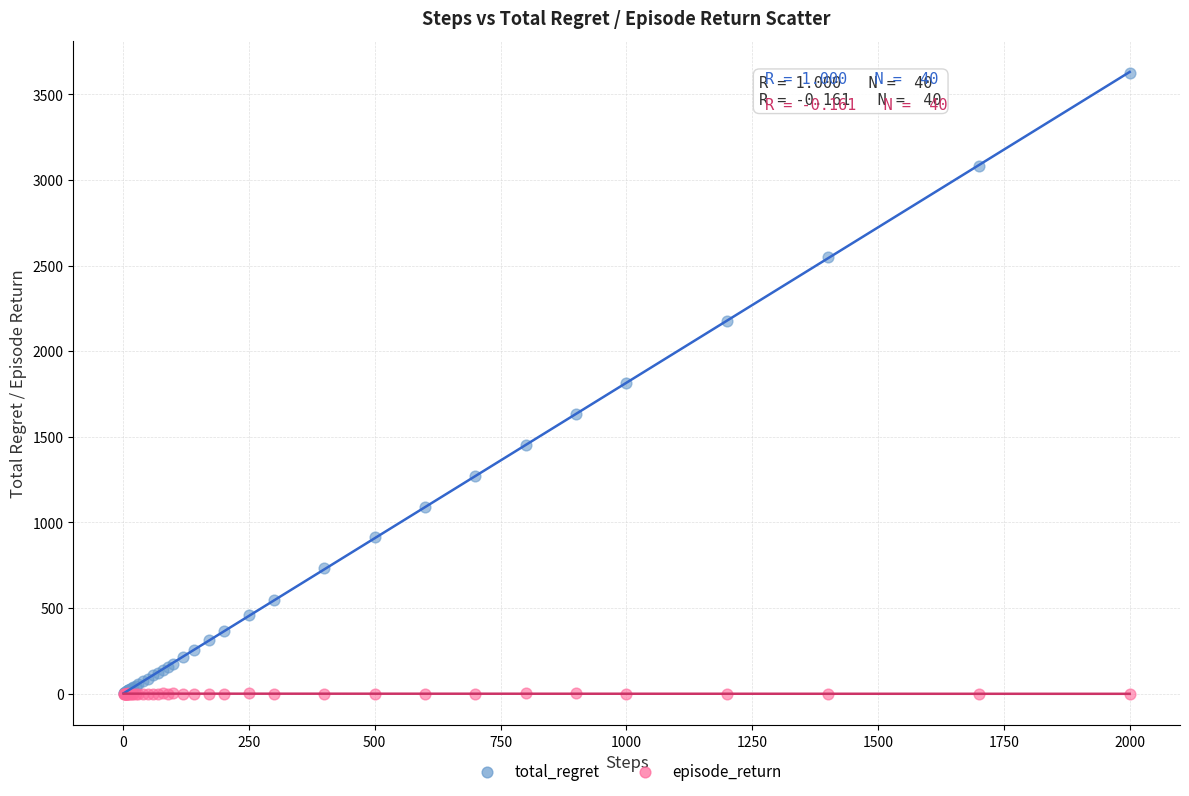

Which series has the largest Y range (max minus min)?

total_regret